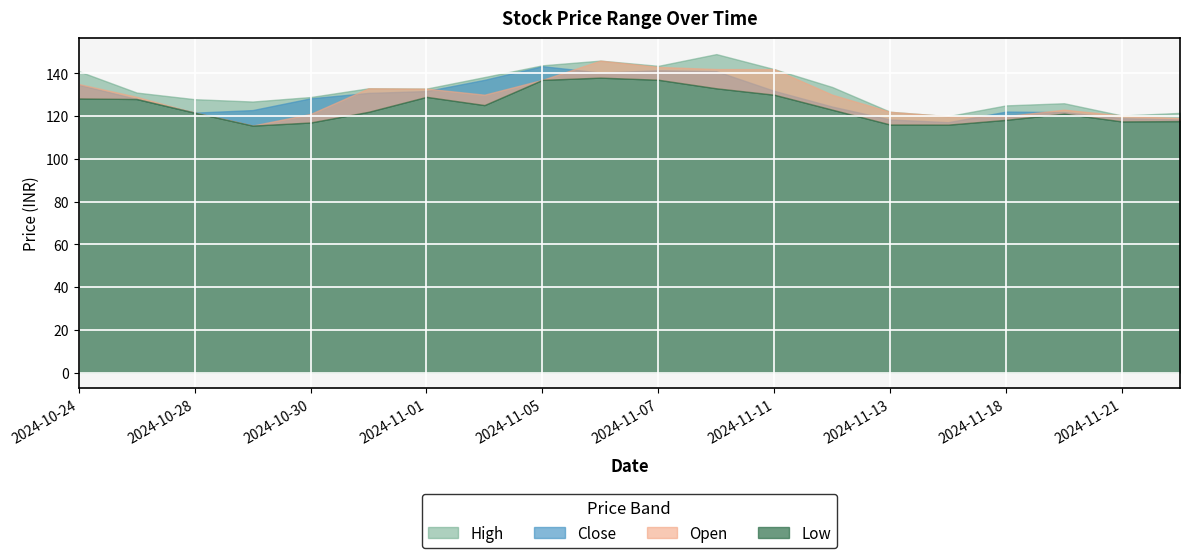

True or false: Close has more than 0 points higher than both neighbors.

True